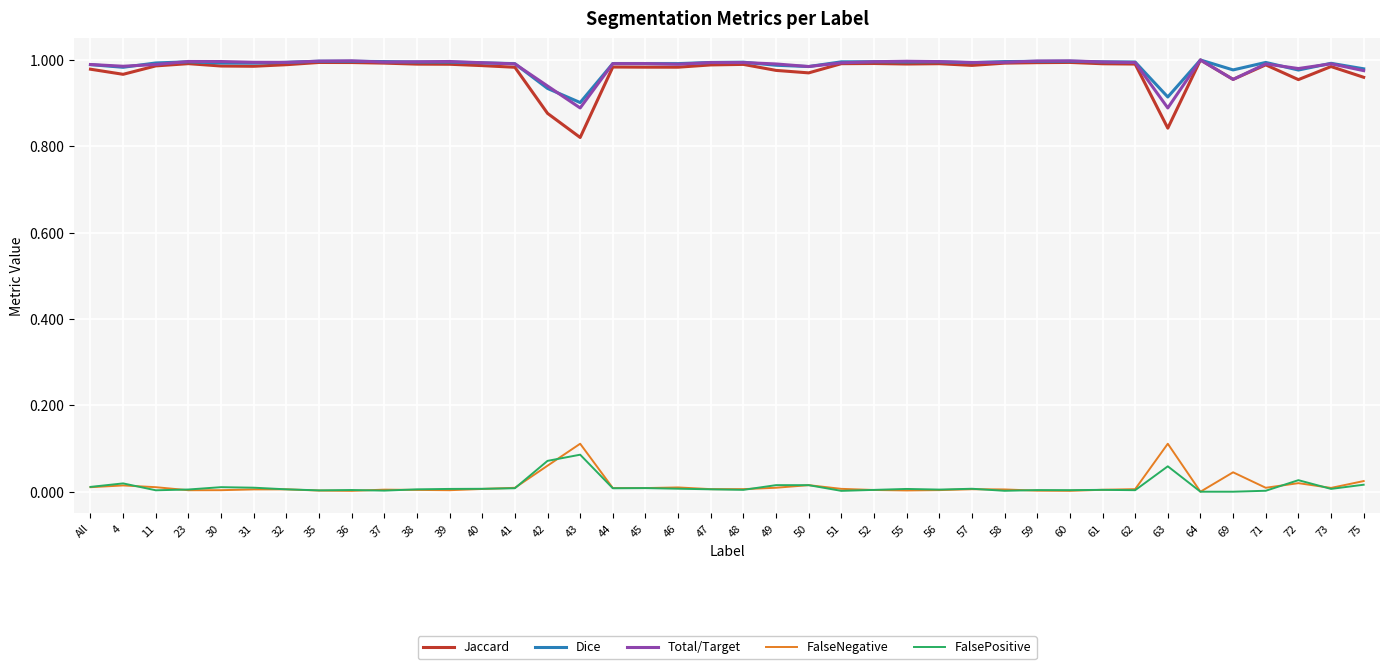

What position from the right is 69?

5